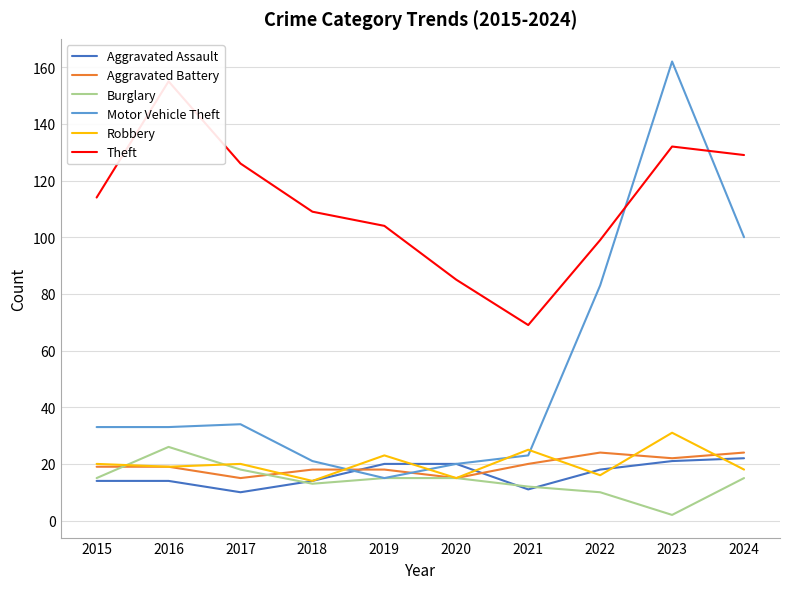

At which category is the sum across all series the highest?

2023